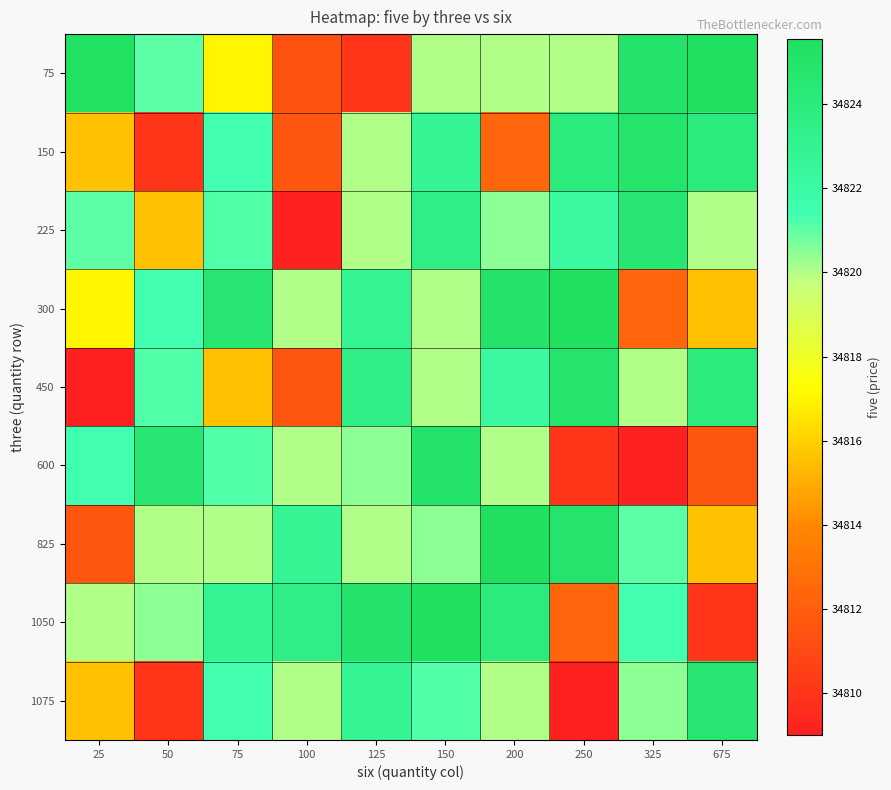

Reading right to left, transcribe all the data shown in this chart.

75: 675=34825.6	325=34825.0	250=34820.1	200=34820.0	150=34820.0	125=34810.0	100=34811.4	75=34817.1	50=34821.1	25=34825.4
150: 675=34824.0	325=34824.9	250=34824.0	200=34812.3	150=34822.8	125=34820.0	100=34811.6	75=34821.4	50=34810.0	25=34815.6
225: 675=34820.0	325=34824.6	250=34822.1	200=34820.4	150=34823.6	125=34820.0	100=34809.0	75=34821.2	50=34815.6	25=34821.1
300: 675=34815.6	325=34812.3	250=34825.6	200=34825.0	150=34820.1	125=34822.8	100=34820.0	75=34824.6	50=34821.4	25=34817.1
450: 675=34824.0	325=34820.0	250=34824.9	200=34822.1	150=34820.0	125=34823.6	100=34811.6	75=34815.6	50=34821.2	25=34809.0
600: 675=34811.6	325=34809.0	250=34810.0	200=34820.1	150=34825.0	125=34820.4	100=34820.0	75=34821.2	50=34824.6	25=34821.4
825: 675=34815.6	325=34821.1	250=34824.9	200=34825.6	150=34820.4	125=34820.1	100=34822.8	75=34820.0	50=34820.0	25=34811.6
1050: 675=34810.0	325=34821.4	250=34812.3	200=34824.0	150=34825.6	125=34825.0	100=34823.6	75=34822.8	50=34820.4	25=34820.1
1075: 675=34824.6	325=34820.4	250=34809.0	200=34820.0	150=34821.2	125=34822.8	100=34820.0	75=34821.4	50=34810.0	25=34815.6